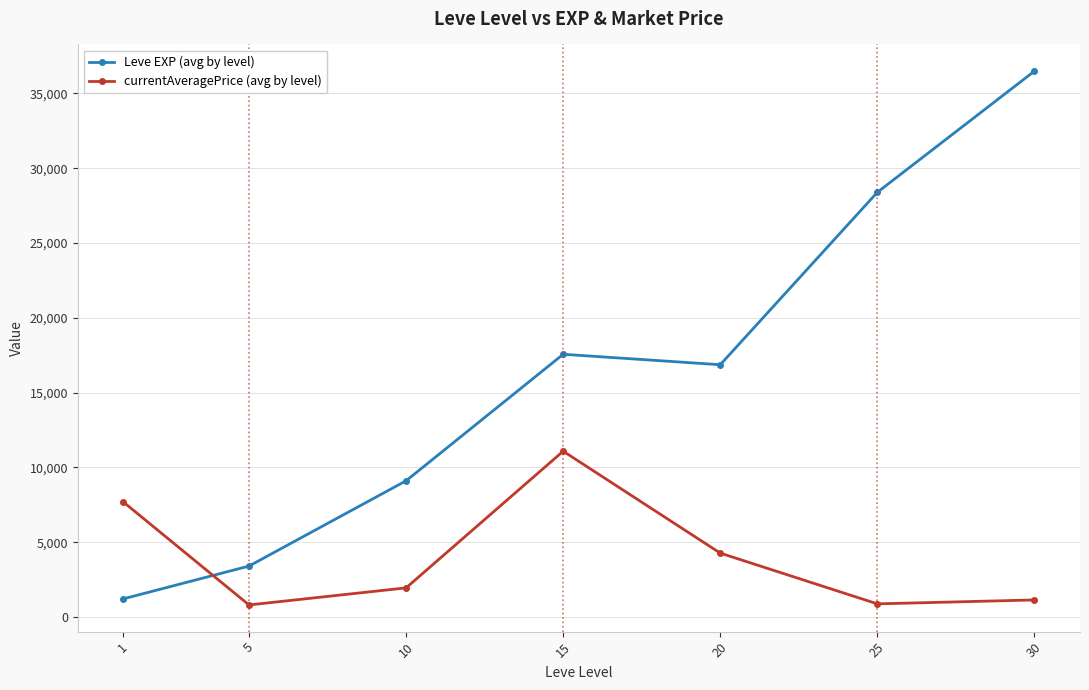

At which category does currentAveragePrice (avg by level) reach its first local valley?

5